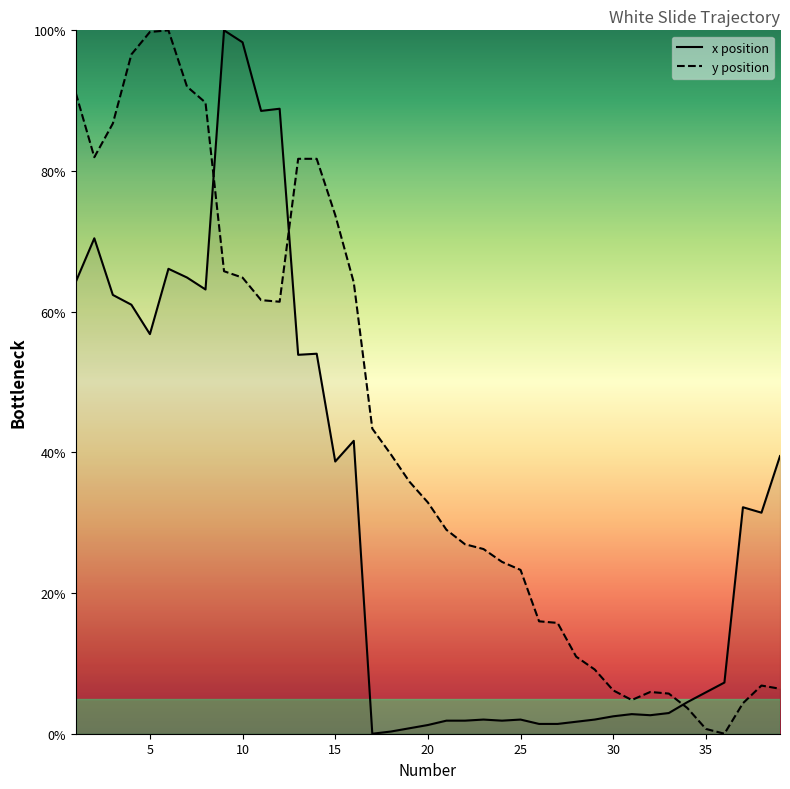

Which series changed the most between 5 and 15?

y position